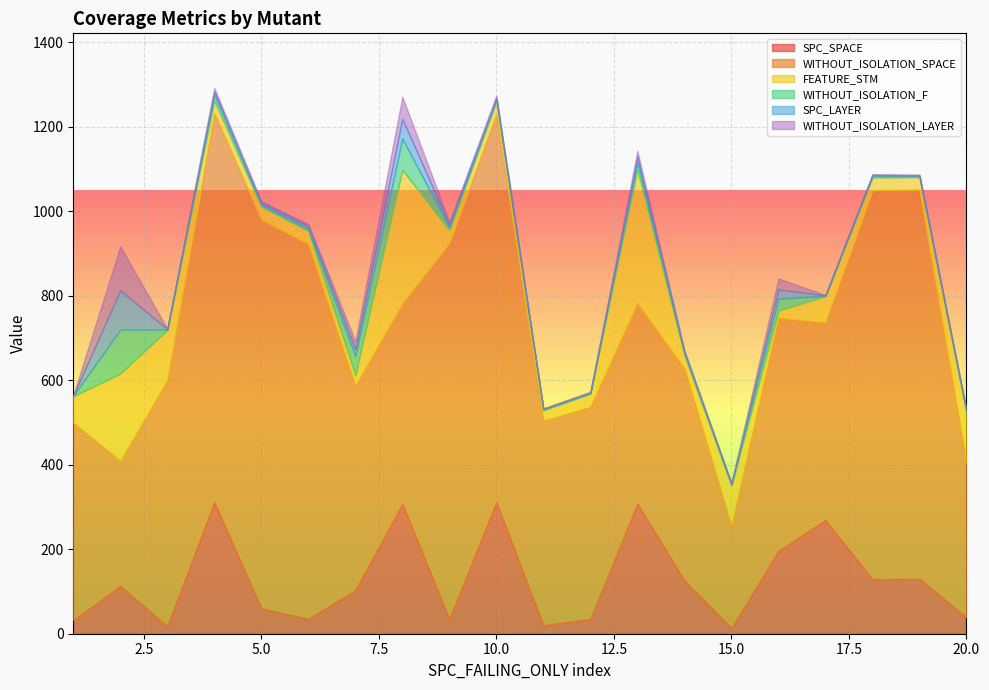

What is the highest value of the SPC_SPACE series?

311